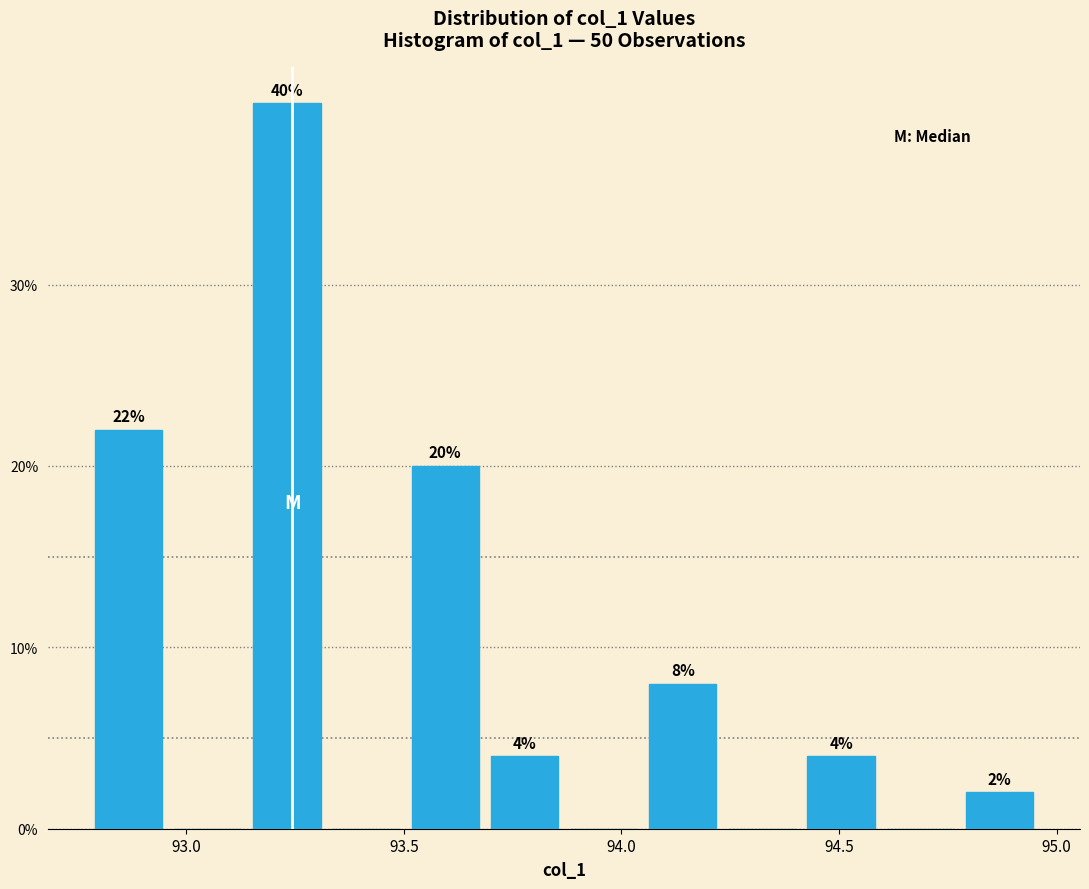

Around what value on the x-axis is the tallest bar? Give the approximate position of its centre, as read against the axis.

93.25